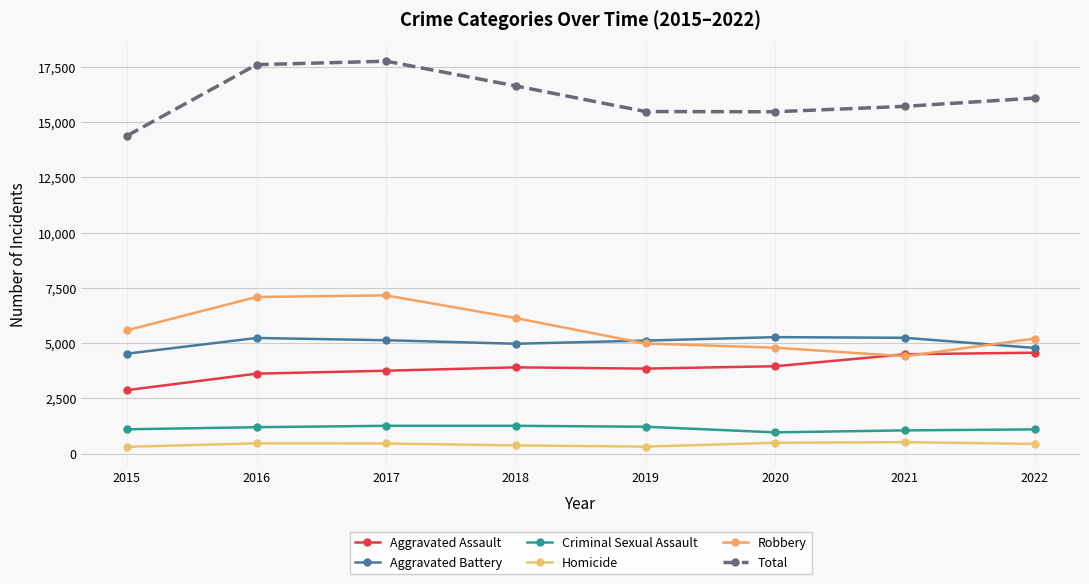

True or false: Robbery and Criminal Sexual Assault cross at least once.

False